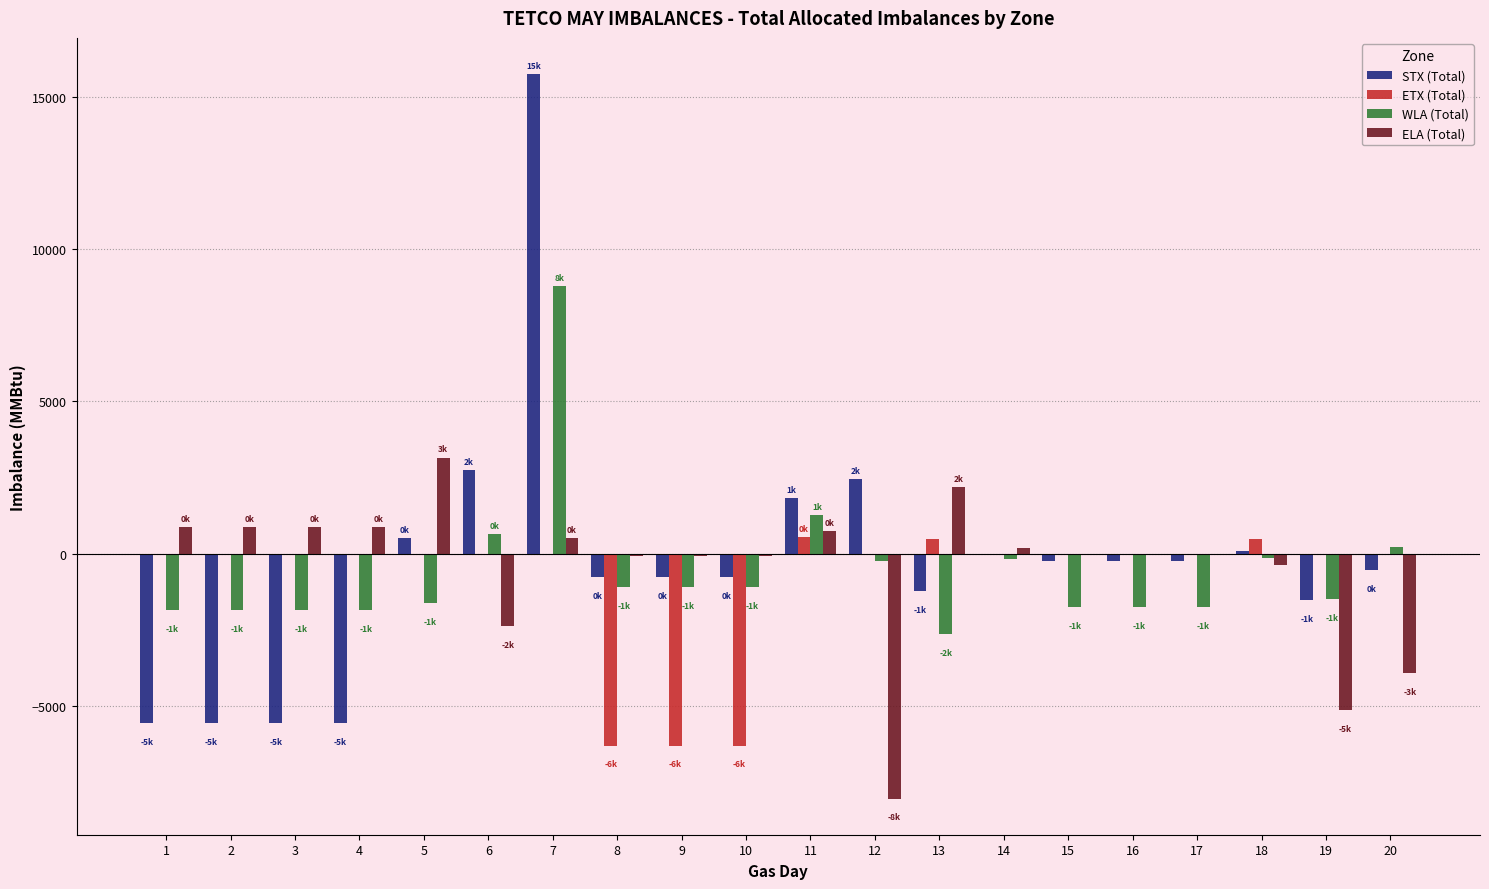

Which series changed the most between 7 and 13?

STX (Total)